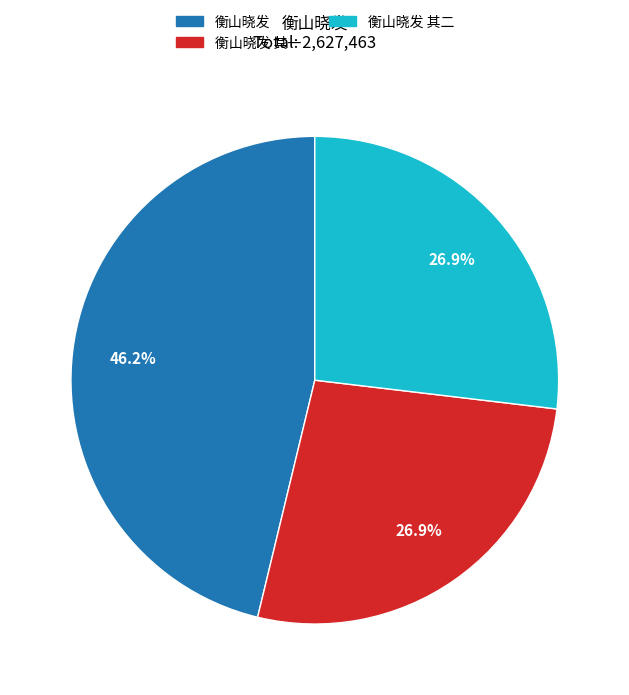

Is there any slice that represents more than half of the pie?

No